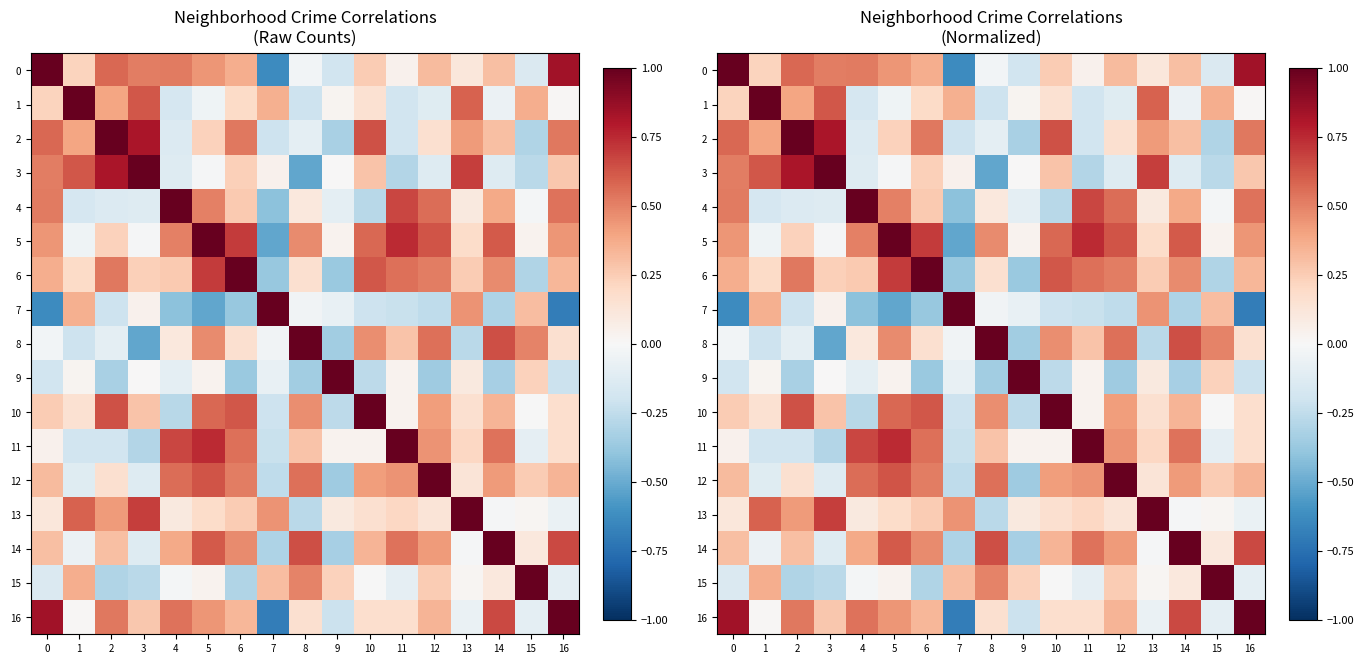

What is the spread (max minus min) of values at 16?

1.7